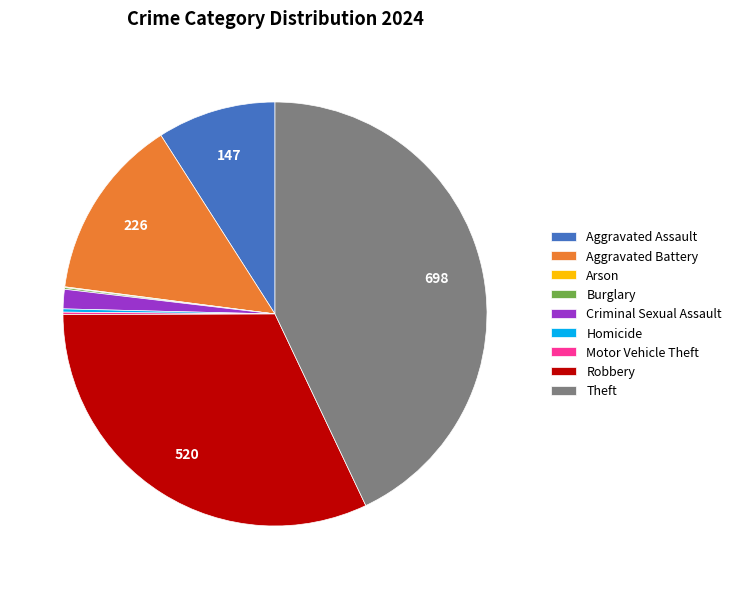

Is it true that Robbery is 32% of the pie?

True